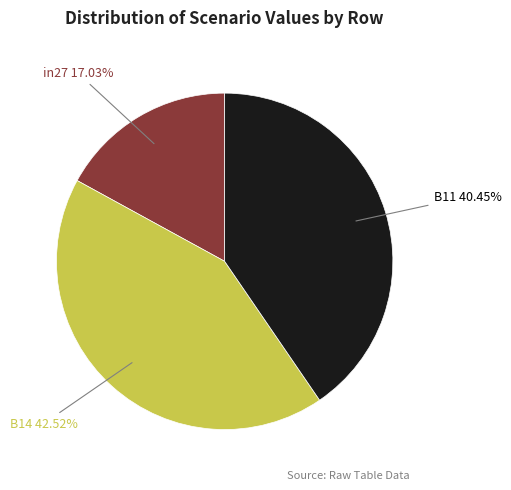

Is there a majority slice in this chart?

No